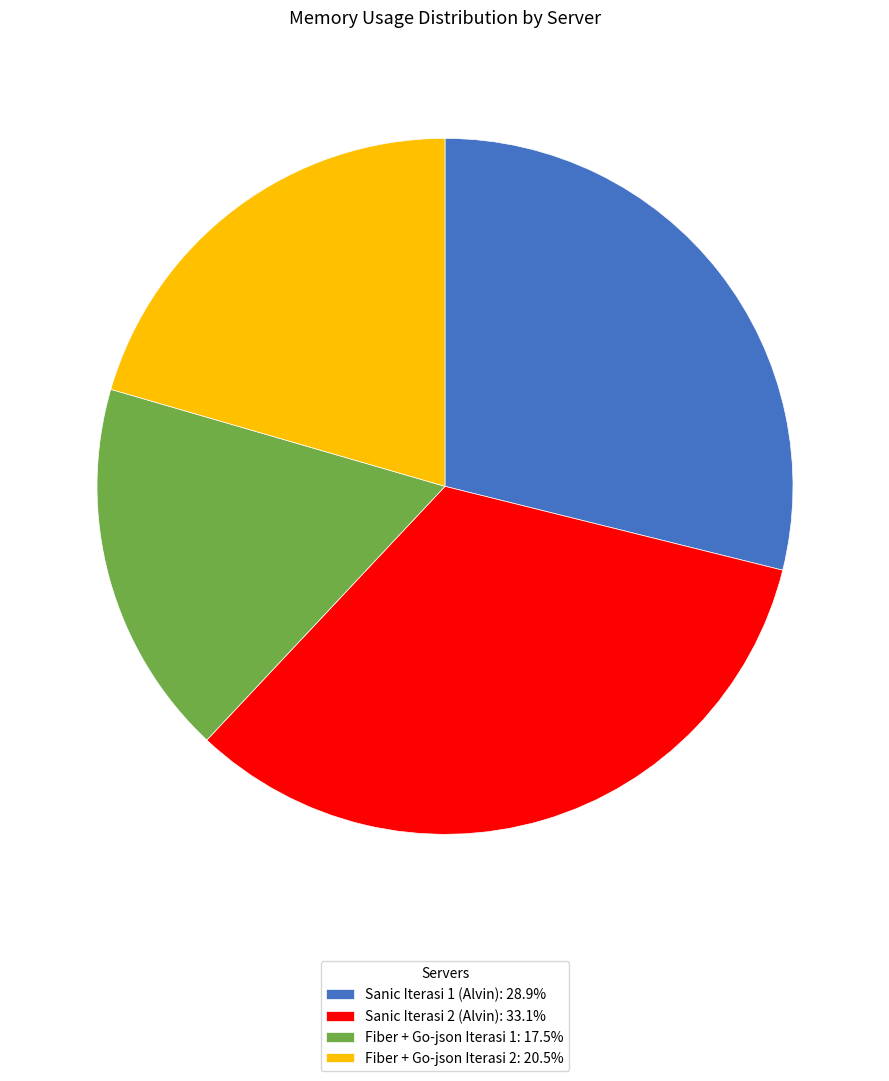

Is it true that Fiber + Go-json Iterasi 2 is 21% of the pie?

True